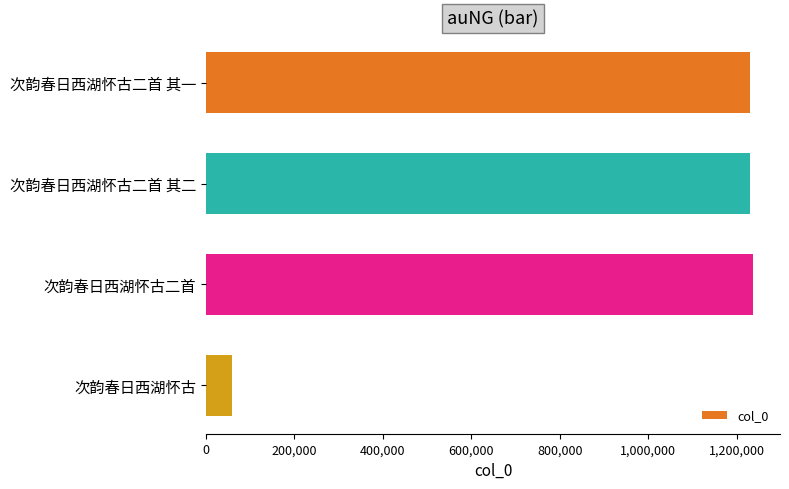

Which has a higher value, 次韵春日西湖怀古 or 次韵春日西湖怀古二首 其二?

次韵春日西湖怀古二首 其二